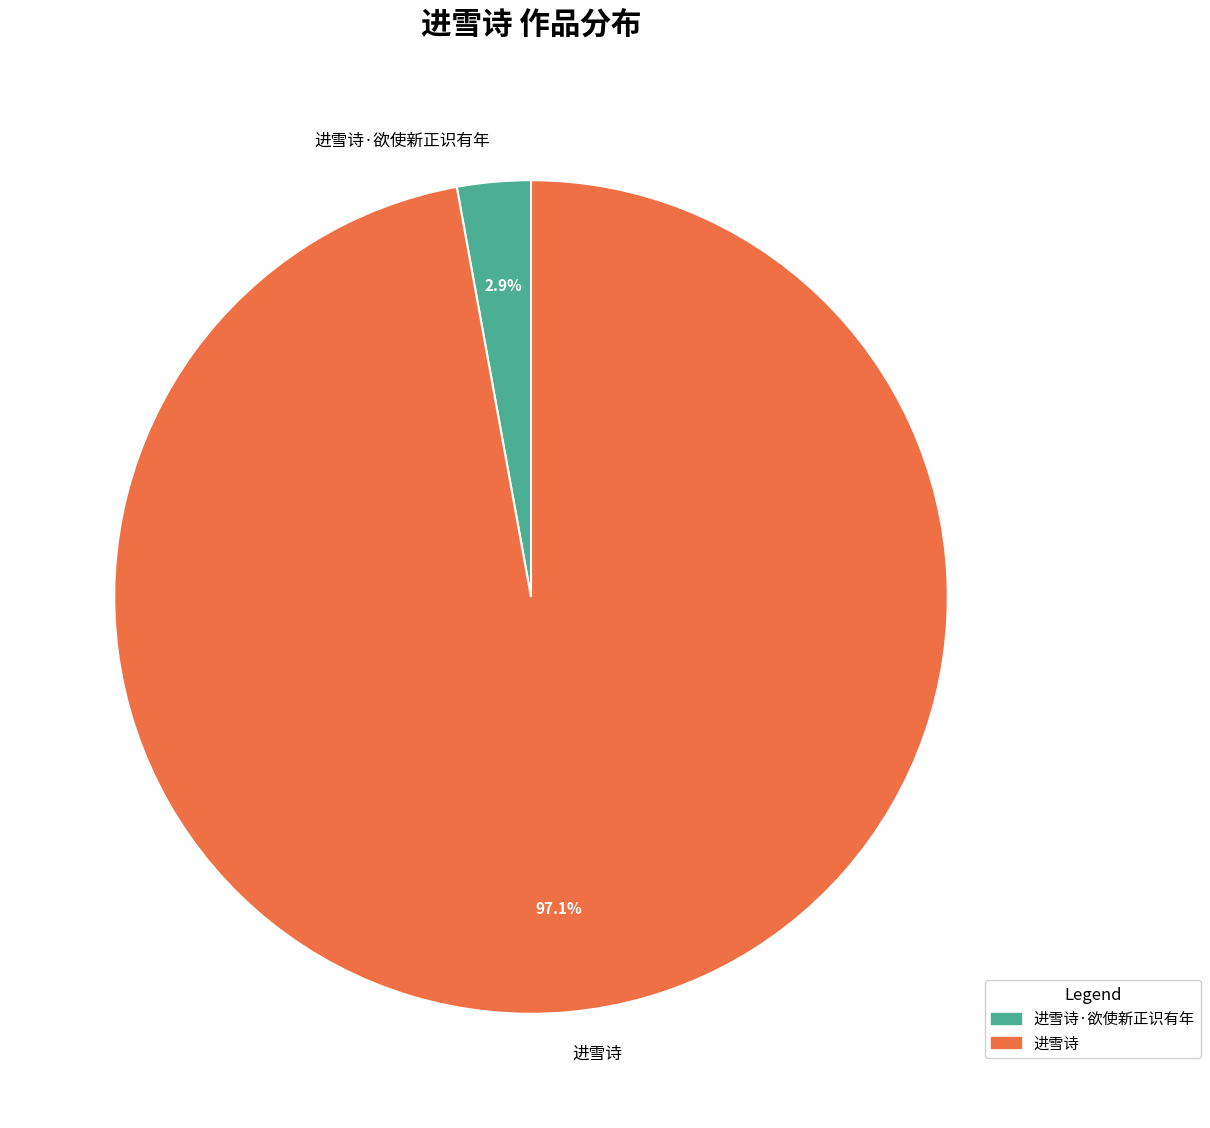

To the nearest percent, what is the difference between the largest and smallest slice percentages?

94%